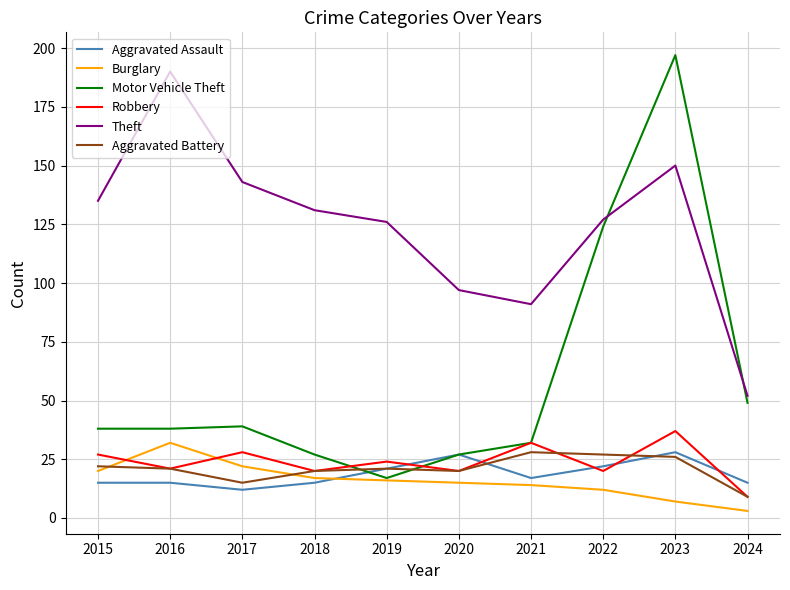

How many series are shown in this chart?

6